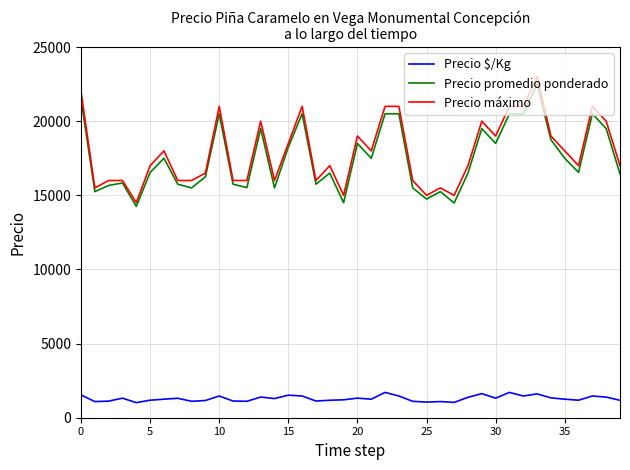

What is the maximum value shown in the chart?

23000